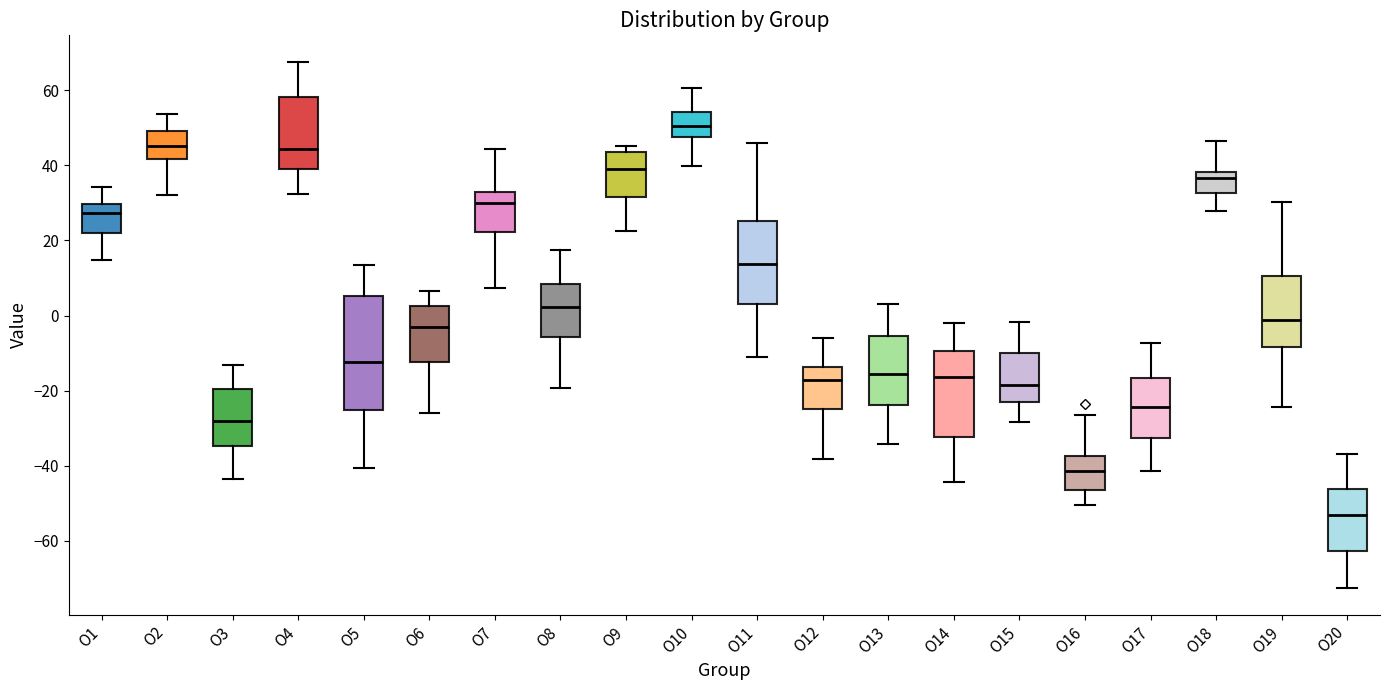

Reading left to right, transcribe this box plot: for each box, give where its median line is, the range the box spans, and where its two whiskers end, as read against the y-axis. The values are not printed on the chart, so give them approximately, as read against the axis.

O1: median 28, box 22 to 30, whiskers 14 to 34
O2: median 46, box 42 to 50, whiskers 32 to 54
O3: median -28, box -34 to -20, whiskers -44 to -14
O4: median 44, box 40 to 58, whiskers 32 to 68
O5: median -12, box -26 to 6, whiskers -40 to 14
O6: median -2, box -12 to 2, whiskers -26 to 6
O7: median 30, box 22 to 32, whiskers 8 to 44
O8: median 2, box -6 to 8, whiskers -20 to 18
O9: median 40, box 32 to 44, whiskers 22 to 46
O10: median 50, box 48 to 54, whiskers 40 to 60
O11: median 14, box 4 to 26, whiskers -12 to 46
O12: median -18, box -24 to -14, whiskers -38 to -6
O13: median -16, box -24 to -6, whiskers -34 to 2
O14: median -16, box -32 to -10, whiskers -44 to -2
O15: median -18, box -22 to -10, whiskers -28 to -2
O16: median -42, box -46 to -38, whiskers -50 to -26
O17: median -24, box -32 to -16, whiskers -42 to -8
O18: median 36, box 32 to 38, whiskers 28 to 46
O19: median -2, box -8 to 10, whiskers -24 to 30
O20: median -54, box -62 to -46, whiskers -72 to -36